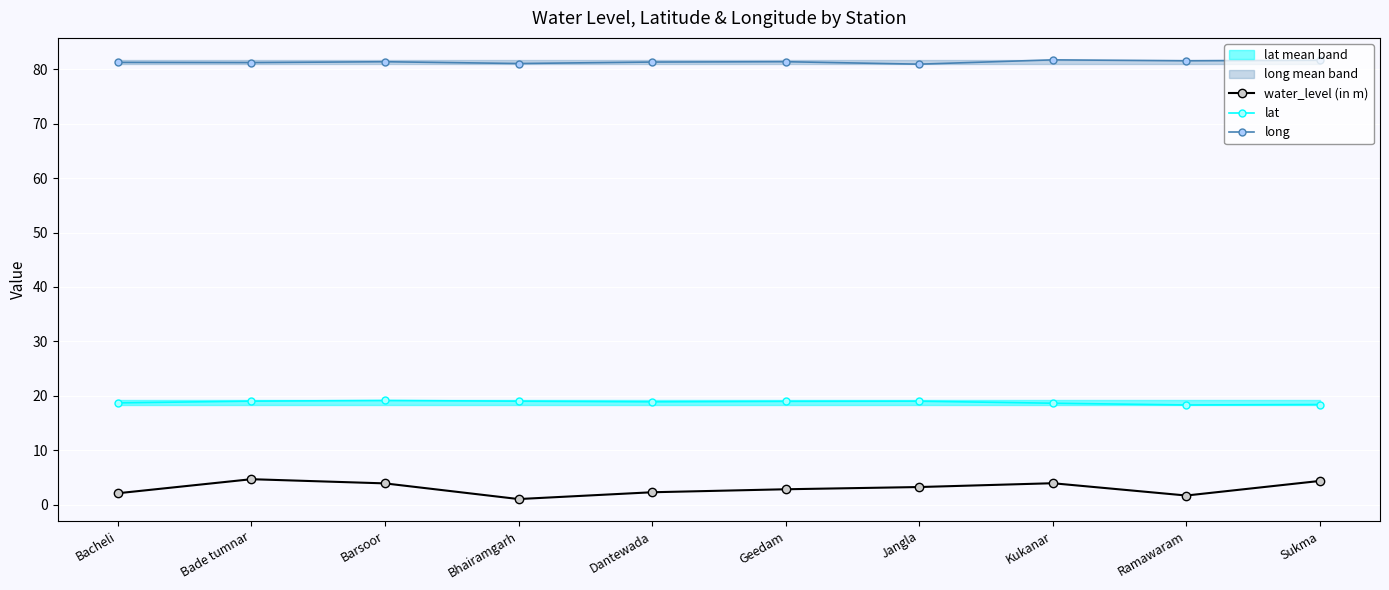

Reading left to right, list all the values displayed in this chart.

water_level (in m): Bacheli=2.1	Bade tumnar=4.7	Barsoor=3.9	Bhairamgarh=1.0	Dantewada=2.3	Geedam=2.8	Jangla=3.2	Kukanar=3.9	Ramawaram=1.7	Sukma=4.3
lat: Bacheli=18.7	Bade tumnar=19.0	Barsoor=19.1	Bhairamgarh=19.0	Dantewada=18.9	Geedam=19.0	Jangla=19.0	Kukanar=18.6	Ramawaram=18.3	Sukma=18.4
long: Bacheli=81.3	Bade tumnar=81.2	Barsoor=81.4	Bhairamgarh=81.1	Dantewada=81.3	Geedam=81.4	Jangla=80.9	Kukanar=81.7	Ramawaram=81.6	Sukma=81.7